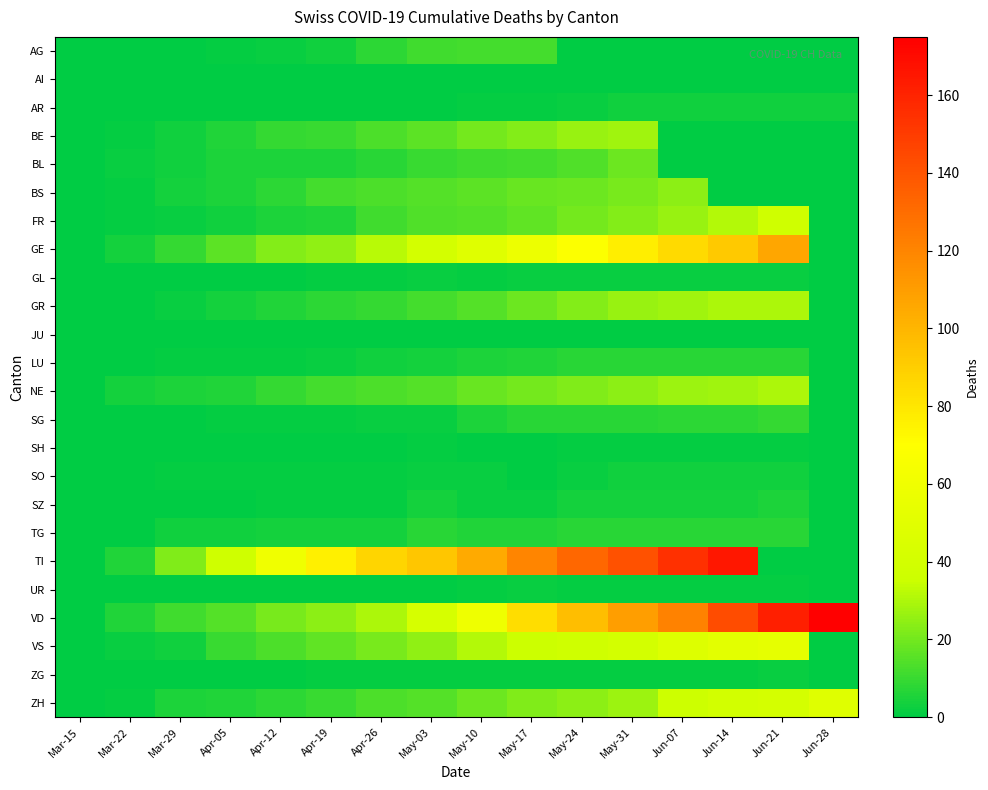

Between Apr-05 and May-24, which is larger?

Apr-05